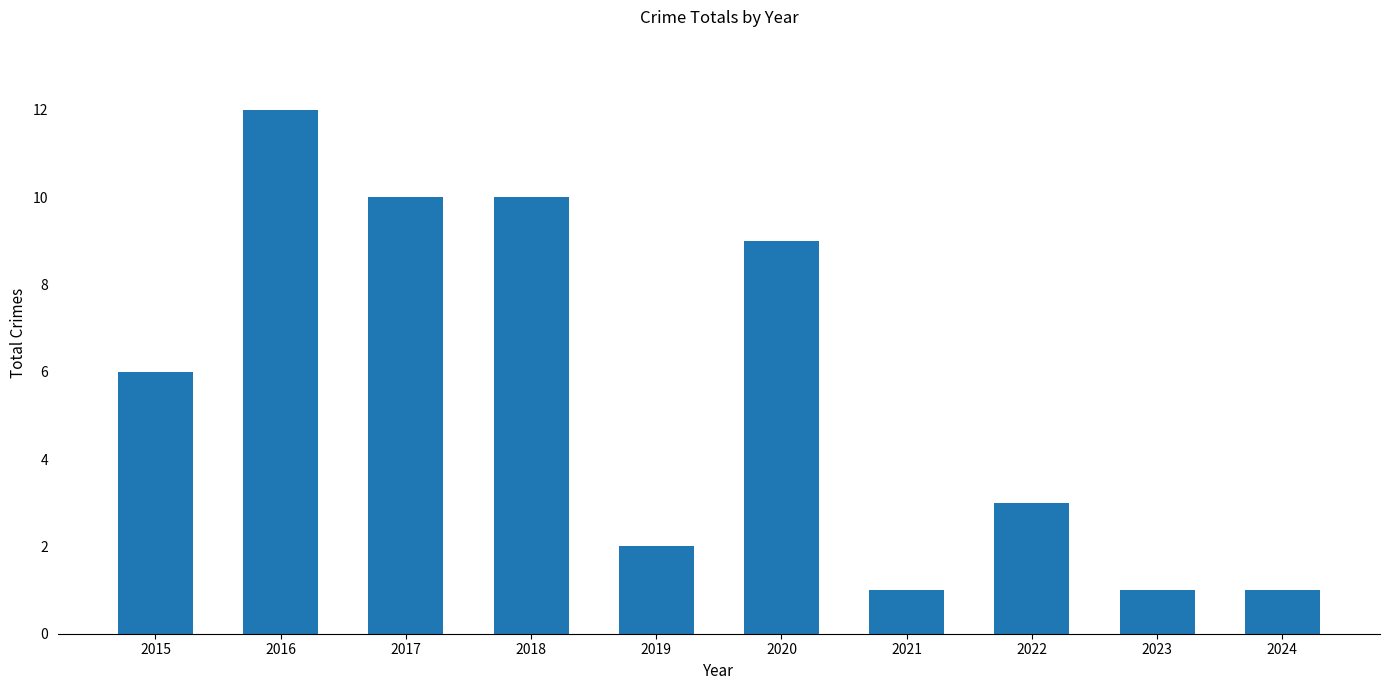

What is the average value?

6